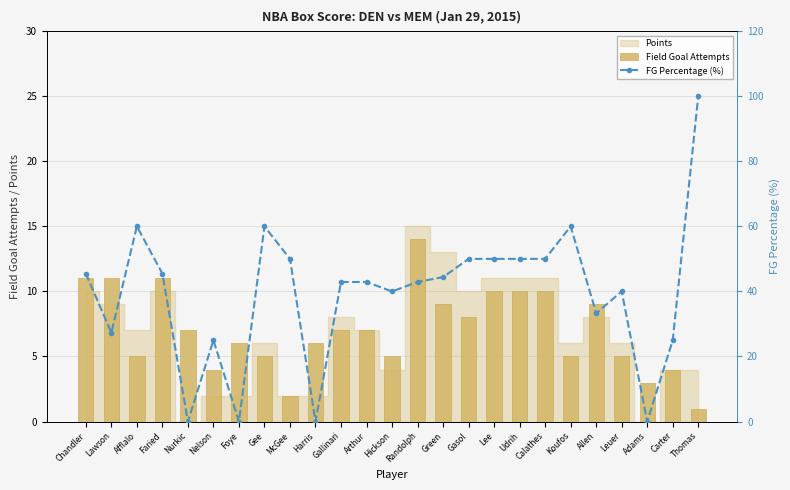

Reading left to right, extract all data points from this chart.

Field Goal Attempts: Chandler=11.0	Lawson=11.0	Afflalo=5.0	Faried=11.0	Nurkic=7.0	Nelson=4.0	Foye=6.0	Gee=5.0	McGee=2.0	Harris=6.0	Gallinari=7.0	Arthur=7.0	Hickson=5.0	Randolph=14.0	Green=9.0	Gasol=8.0	Lee=10.0	Udrih=10.0	Calathes=10.0	Koufos=5.0	Allen=9.0	Leuer=5.0	Adams=3.0	Carter=4.0	Thomas=1.0
FG Percentage (%): Chandler=45.5	Lawson=27.3	Afflalo=60.0	Faried=45.5	Nurkic=0.0	Nelson=25.0	Foye=0.0	Gee=60.0	McGee=50.0	Harris=0.0	Gallinari=42.9	Arthur=42.9	Hickson=40.0	Randolph=42.9	Green=44.4	Gasol=50.0	Lee=50.0	Udrih=50.0	Calathes=50.0	Koufos=60.0	Allen=33.3	Leuer=40.0	Adams=0.0	Carter=25.0	Thomas=100.0